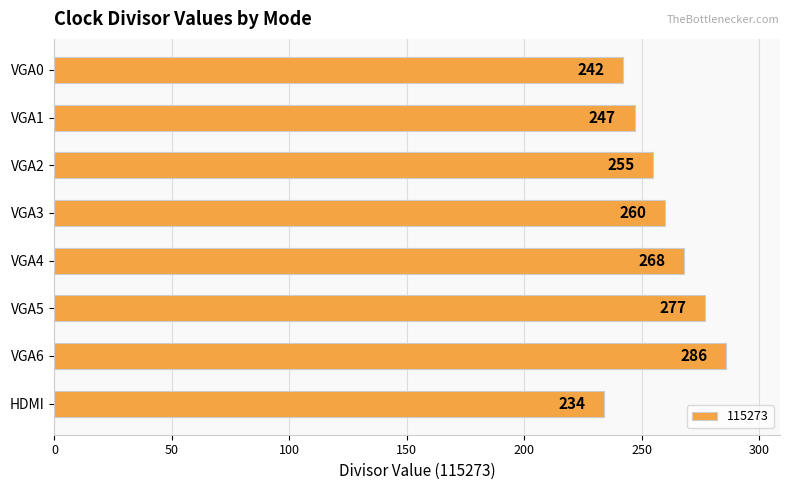

At which label is the value closest to 260?

VGA3